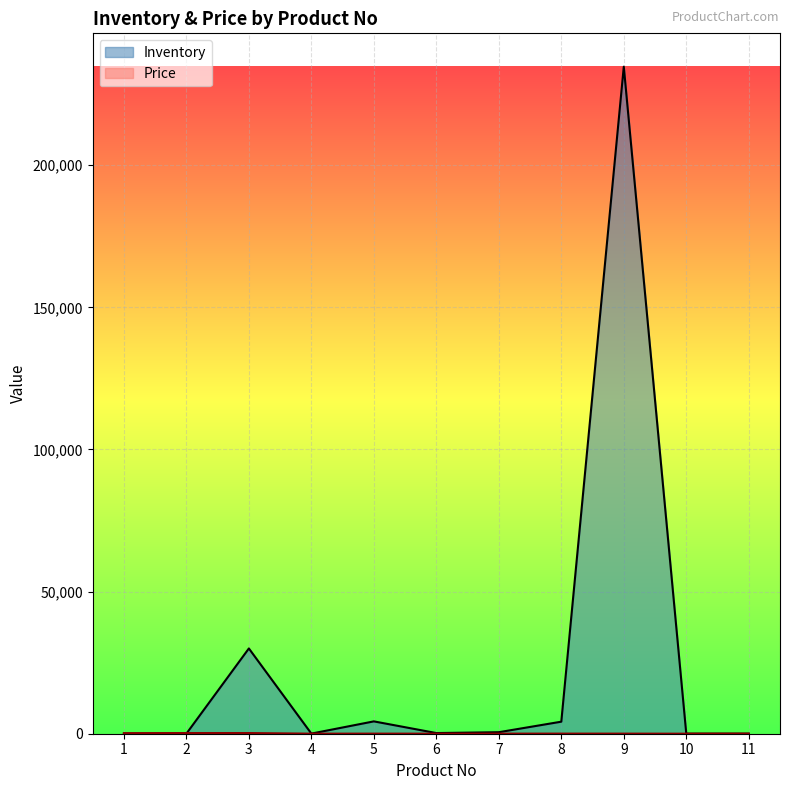

Is the value of Inventory at 8 greater than the value of Price at 10?

Yes